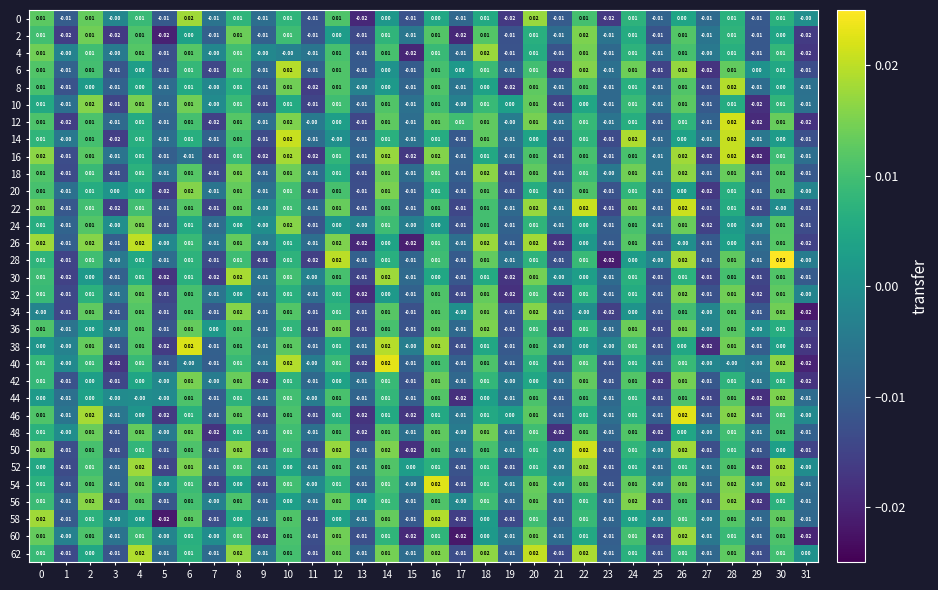

Is the value of 22 at 25 greater than the value of 56 at 24?

No